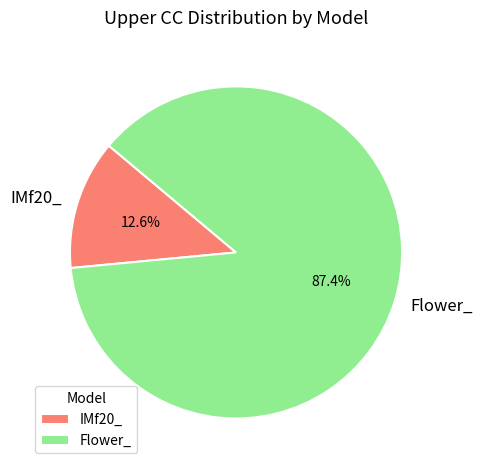

The IMf20_ slice represents 13% of the pie. True or false?

True